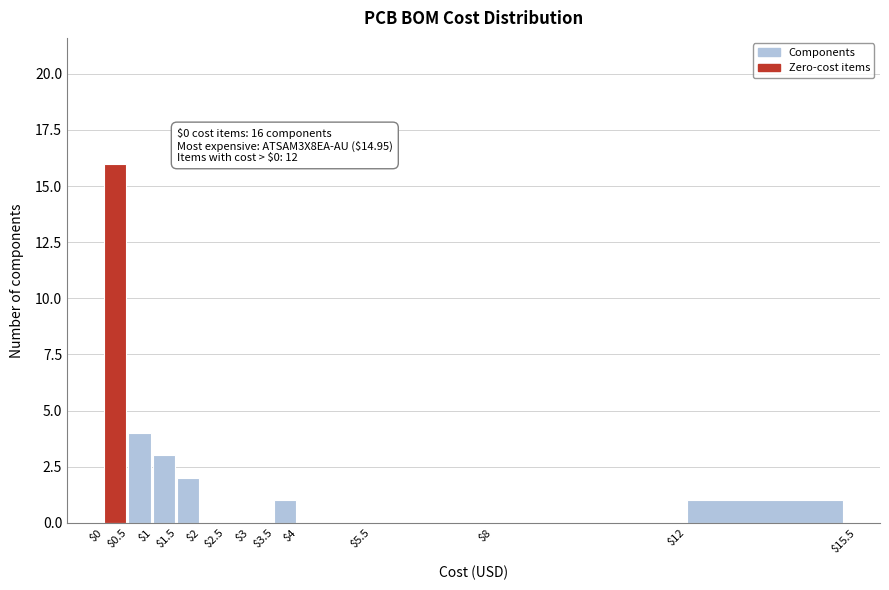

Over which range of the x-axis is the bar tallest?

$0 to $0.5